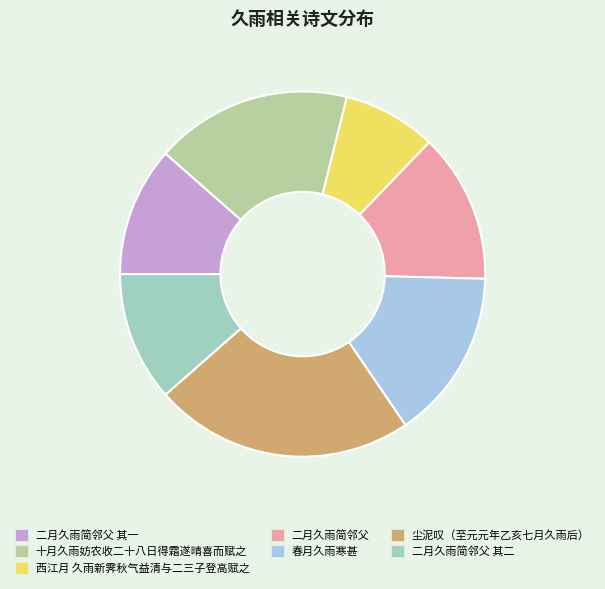

Which slice is the largest?

尘泥叹（至元元年乙亥七月久雨后）